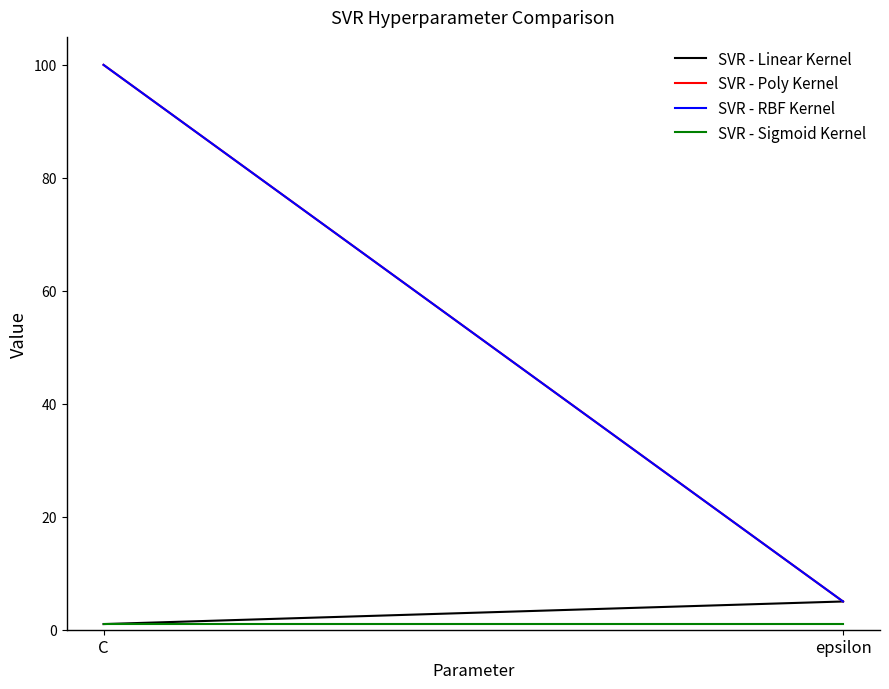

What is the value of the SVR - Sigmoid Kernel point at the 1st from the left?

1